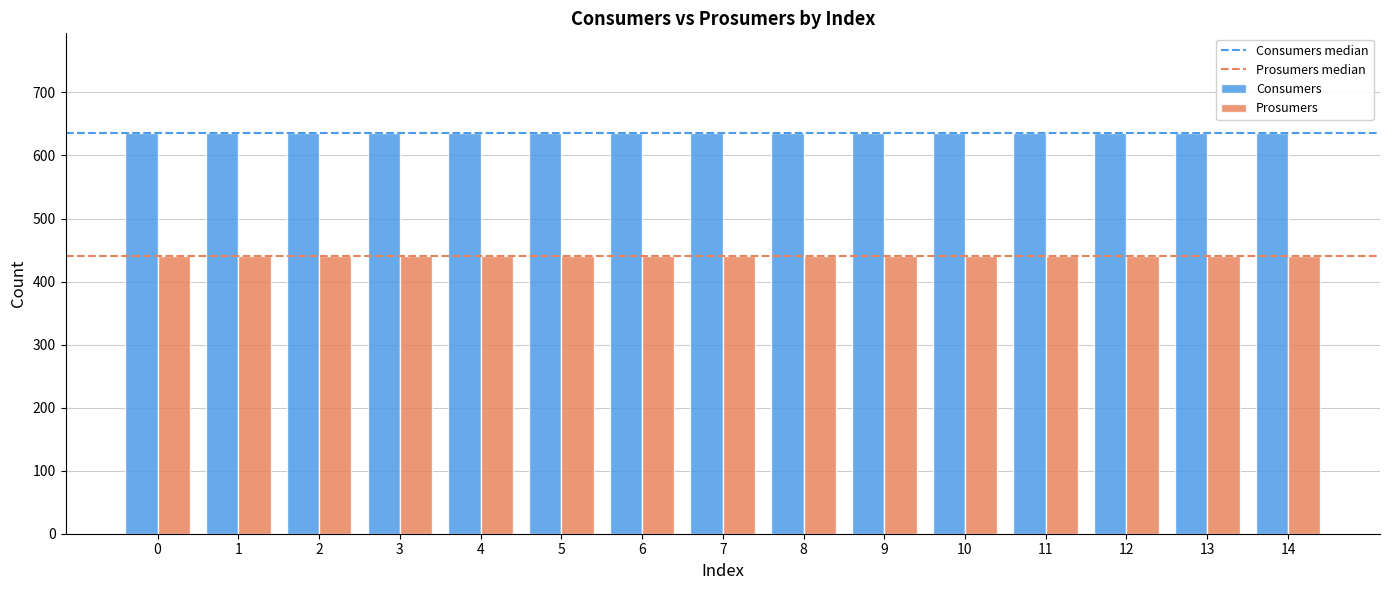

Which series has the largest total across all categories?

Consumers